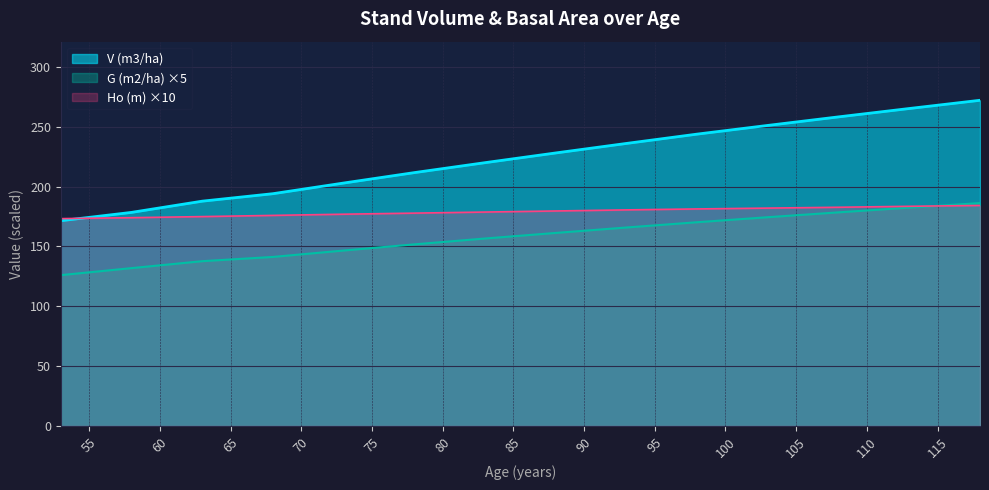

True or false: G (m2/ha) has more than 1 points higher than both neighbors.

False